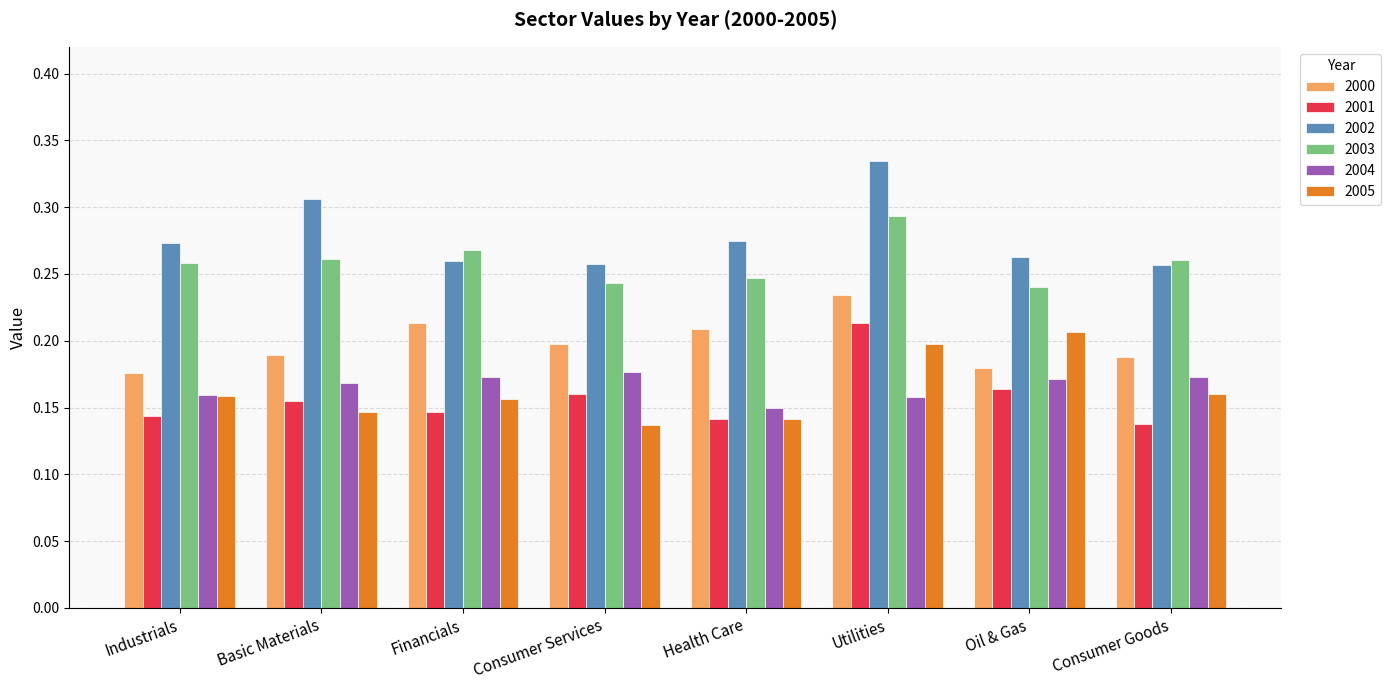

How many data points does each series have?

8